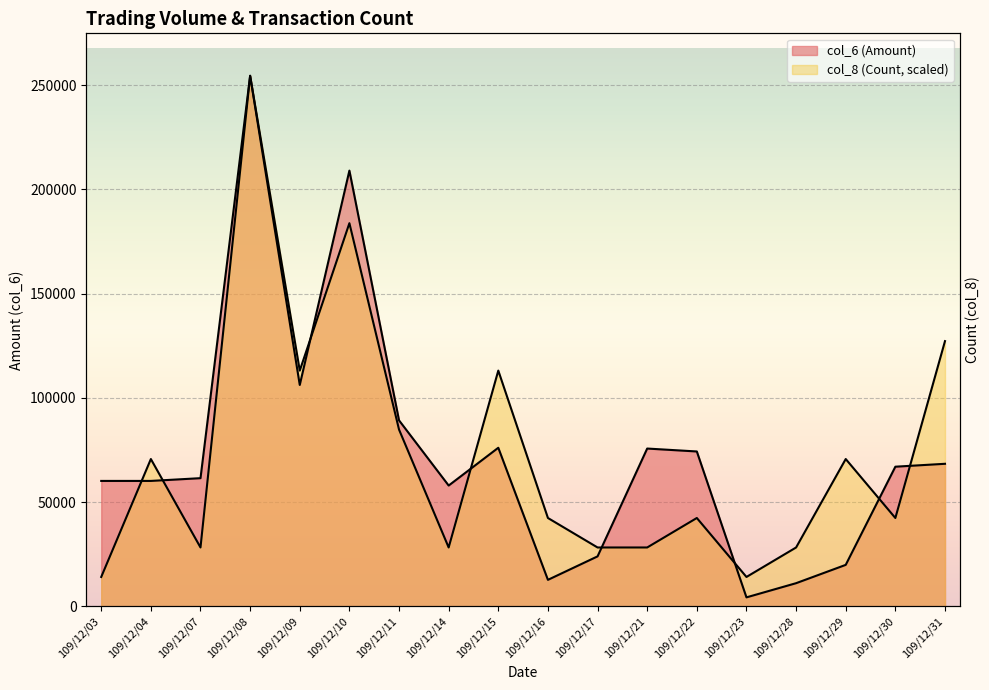

Reading right to left, transcribe all the data shown in this chart.

col_6 (Amount): 109/12/31=68390.0	109/12/30=67000.0	109/12/29=19930.0	109/12/28=11150.0	109/12/23=4350.0	109/12/22=74300.0	109/12/21=75700.0	109/12/17=24000.0	109/12/16=12750.0	109/12/15=76080.0	109/12/14=57970.0	109/12/11=89220.0	109/12/10=208960.0	109/12/09=106180.0	109/12/08=254420.0	109/12/07=61500.0	109/12/04=60180.0	109/12/03=60180.0
col_8 (Count): 109/12/31=127210.0	109/12/30=42403.3	109/12/29=70672.2	109/12/28=28268.9	109/12/23=14134.4	109/12/22=42403.3	109/12/21=28268.9	109/12/17=28268.9	109/12/16=42403.3	109/12/15=113075.6	109/12/14=28268.9	109/12/11=84806.7	109/12/10=183747.8	109/12/09=113075.6	109/12/08=254420.0	109/12/07=28268.9	109/12/04=70672.2	109/12/03=14134.4